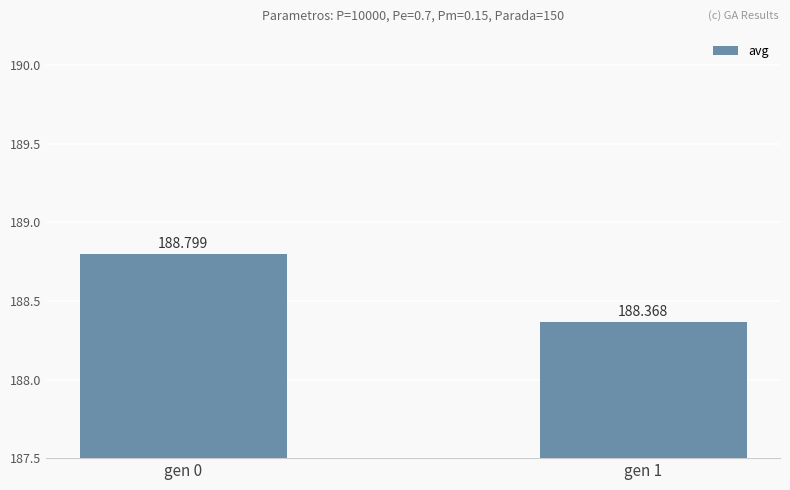

Rank the categories by value from highest to lowest.

gen 0, gen 1